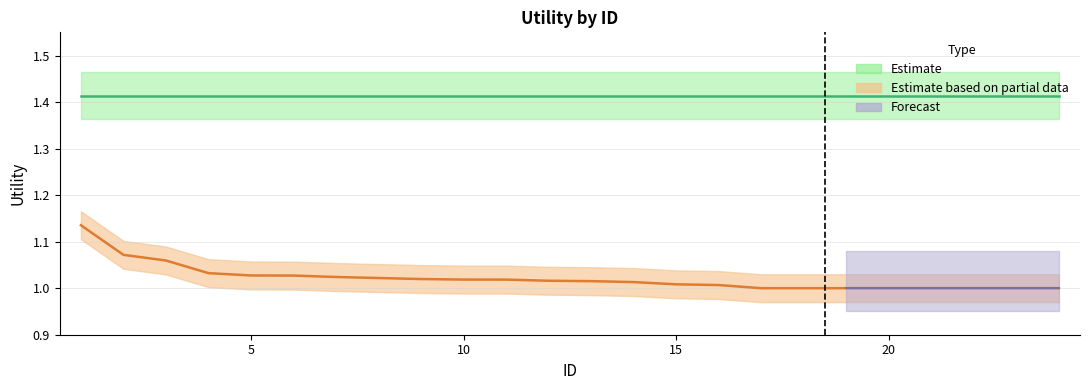

Which label corresponds to the smallest value in the chart?

17